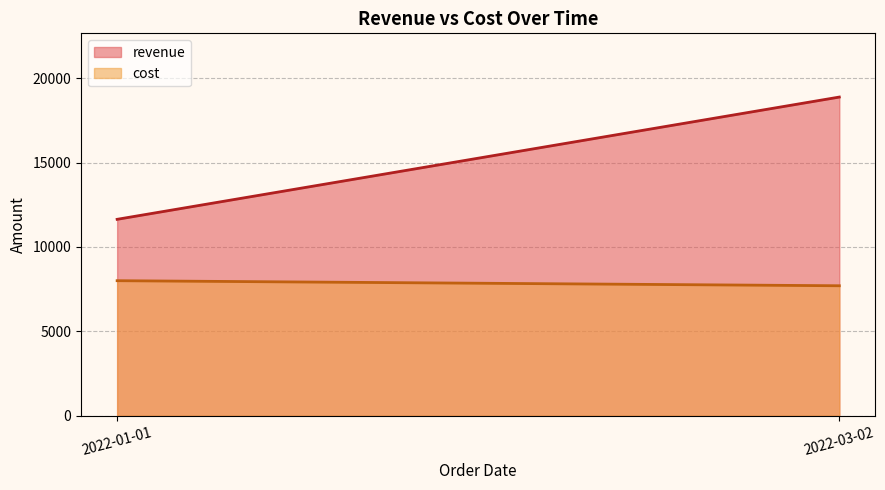

Which series has the largest range (max minus min)?

revenue